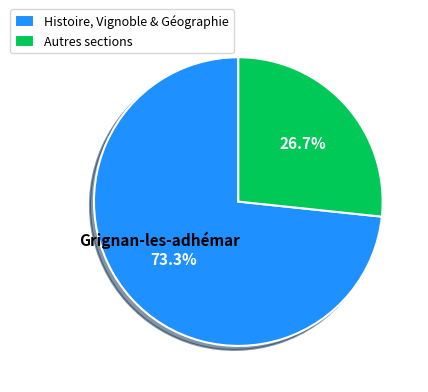

To the nearest percent, what is the average slice percentage?

50%